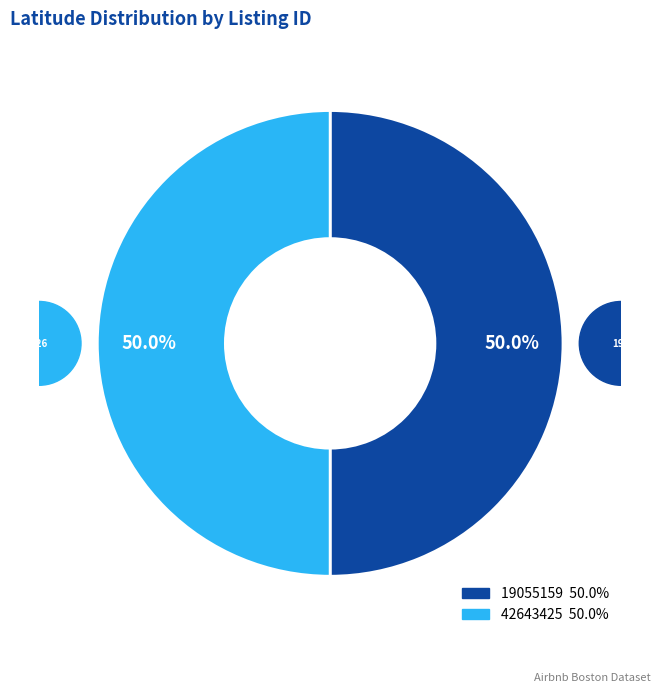

To the nearest percent, what percentage of the pie is 19055159?

50%